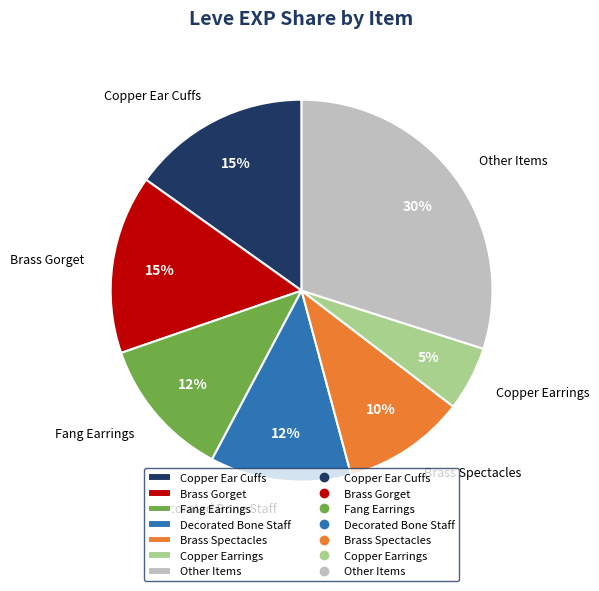

How many slices are in this pie chart?

7